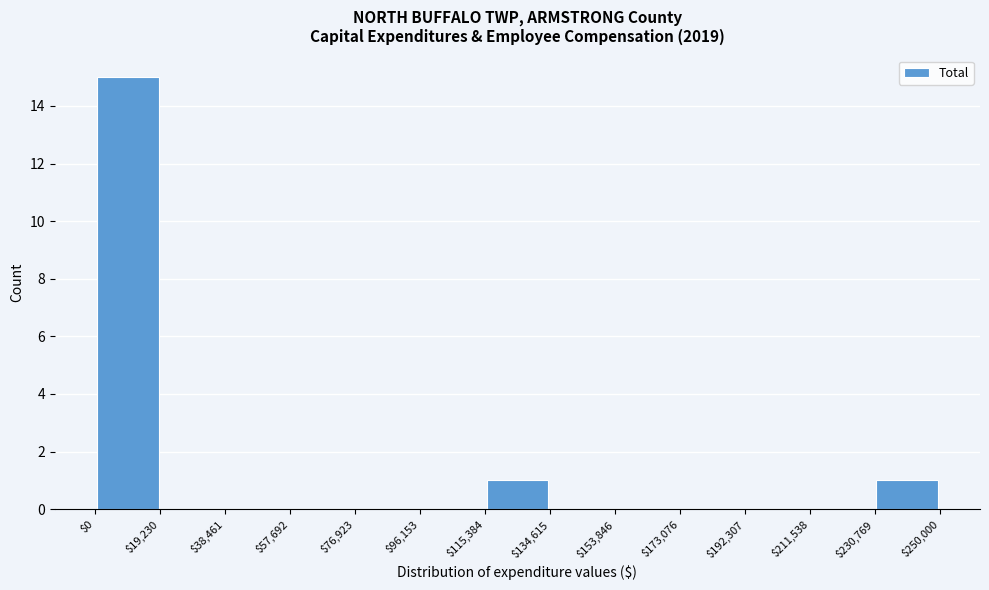

What is the height of the bar covering $230,769 to $250,000 on the x-axis? The values are not printed on the chart, so give them approximately, as read against the axis.

1